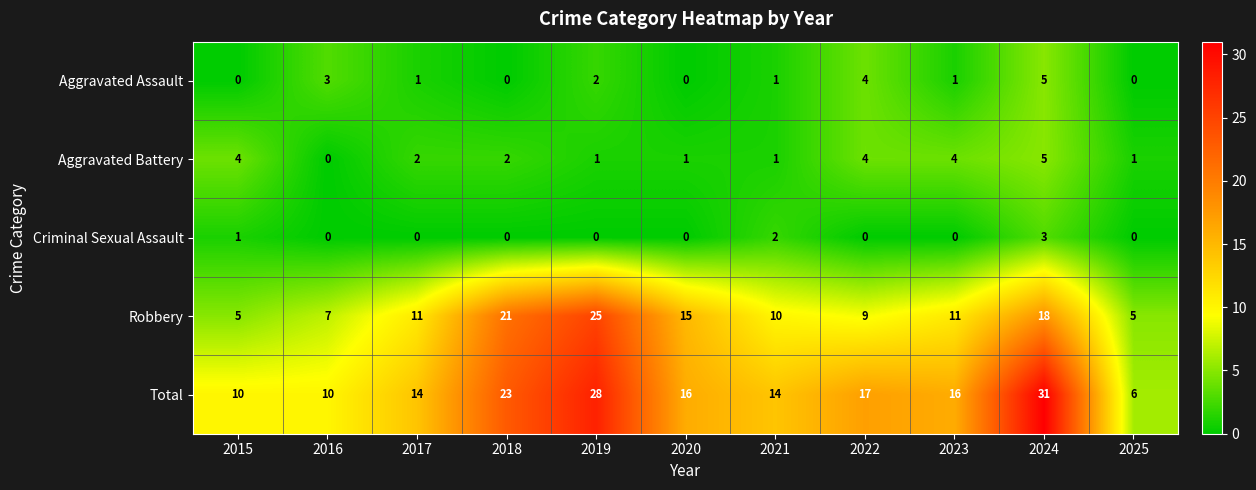

Which series has the widest spread of values?

Total